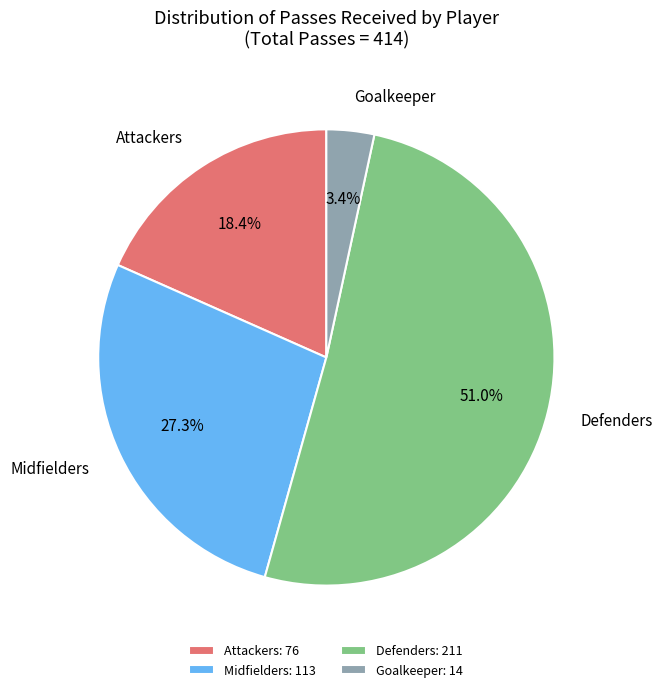

What percentage is NOT represented by Midfielders?

72.7%